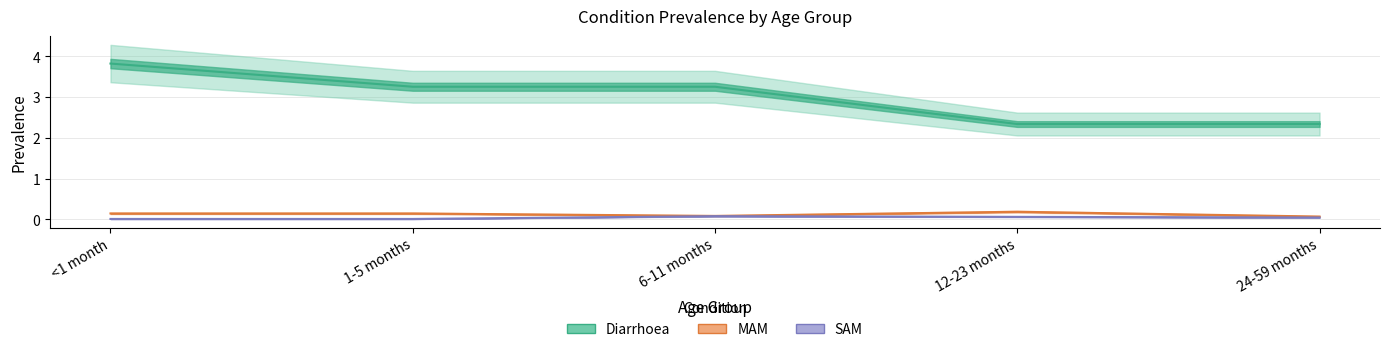

The Diarrhoea series shows 2.3 at 12-23 months. True or false?

True